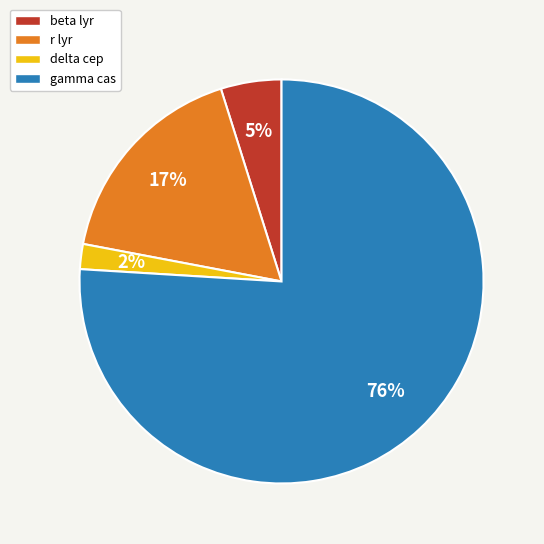

Is it true that beta lyr is 17% of the pie?

False